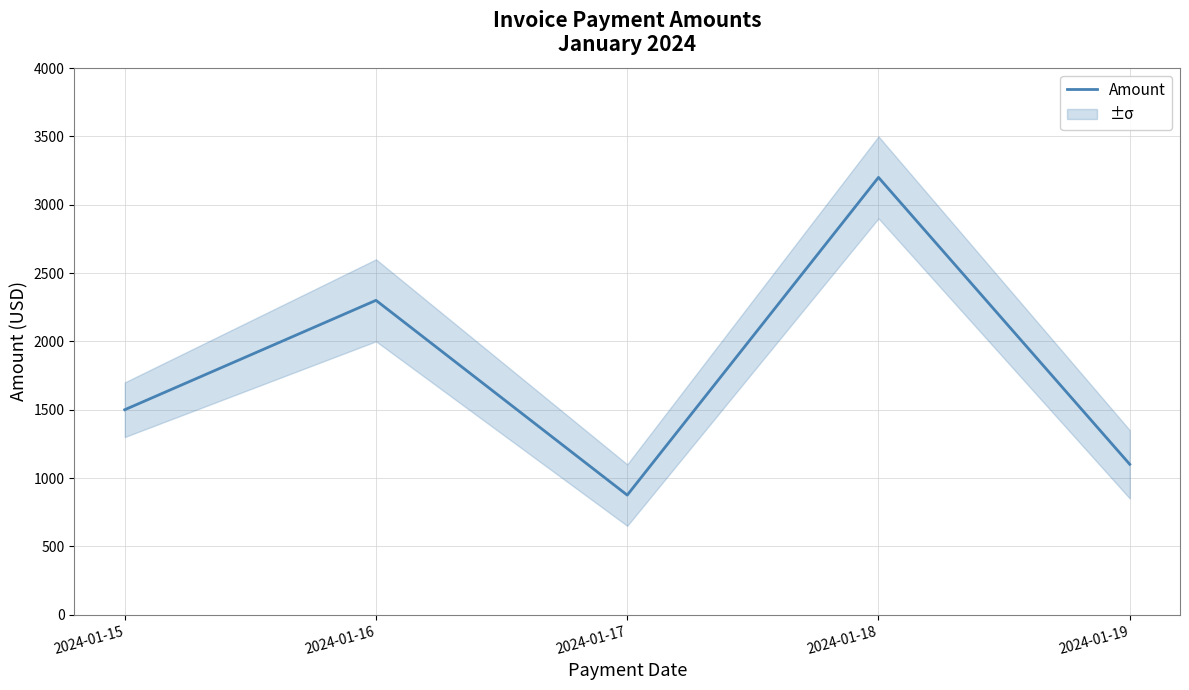

What is the value of the 1st point from the left?

1500.0